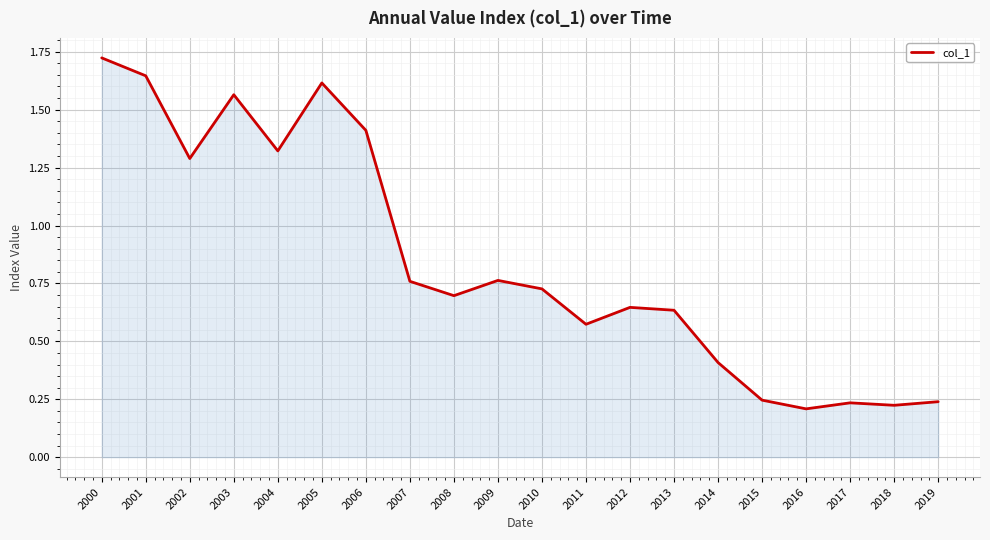

What is the sum of all values?

16.9